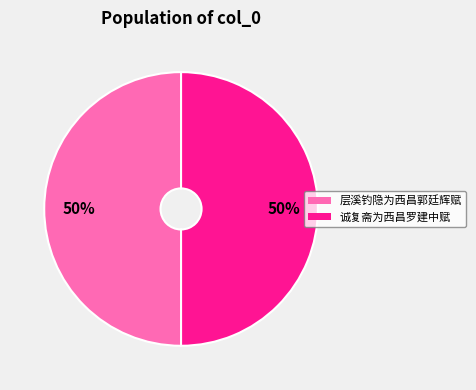

To the nearest percent, what percentage of the pie is 层溪钓隐为西昌郭廷辉赋?

50%